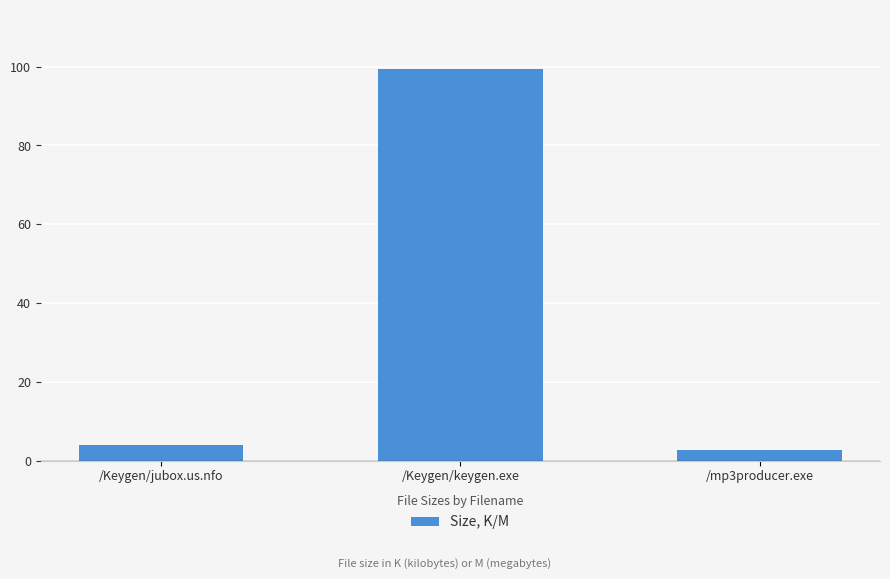

Reading right to left, extract all data points from this chart.

/mp3producer.exe=2.8	/Keygen/keygen.exe=99.5	/Keygen/jubox.us.nfo=4.0